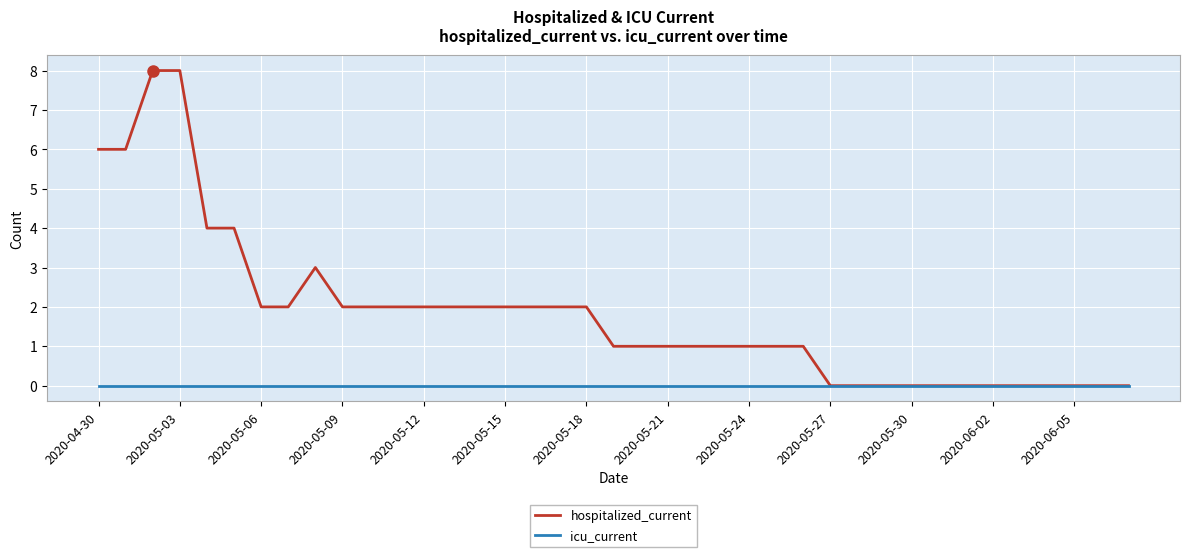

What is the maximum value shown in the chart?

8